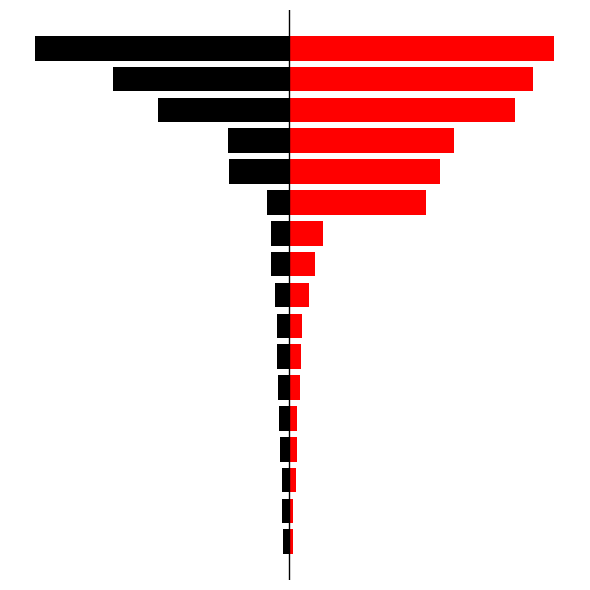

How many bars are there in each group?

2